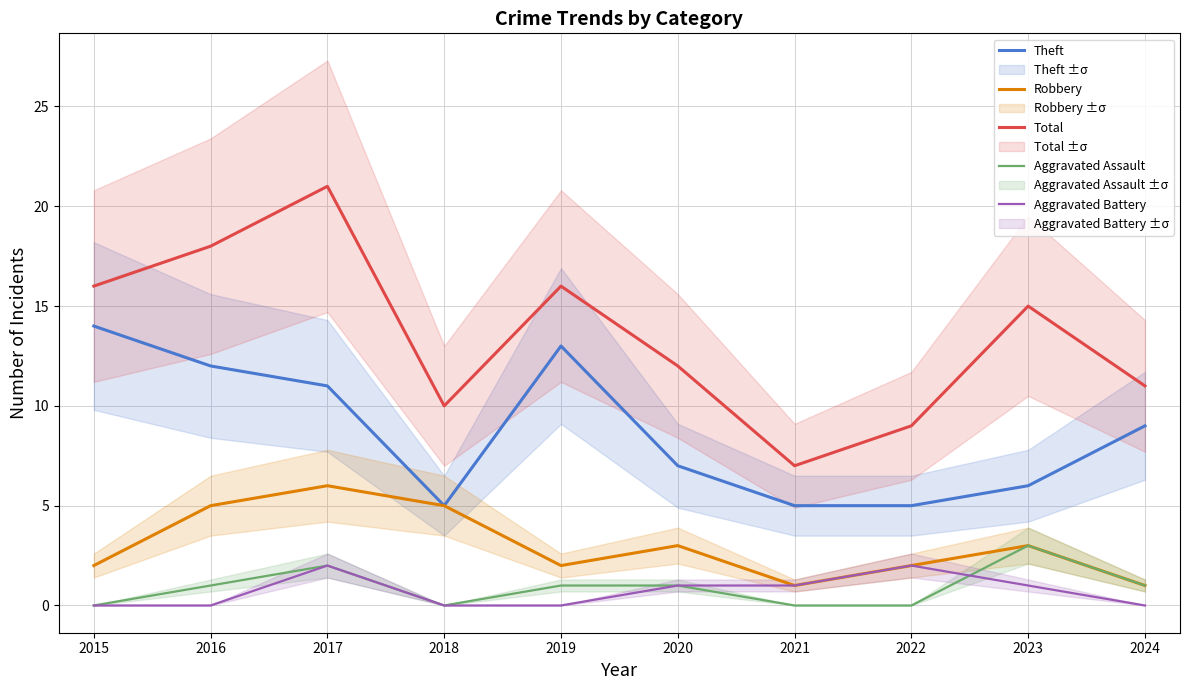

Is it true that Theft equals 12 at 2016?

True